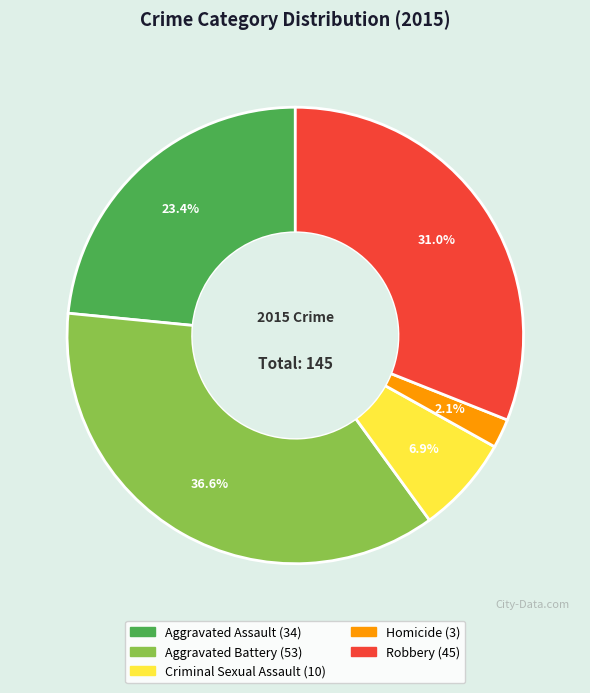

To the nearest percent, what is the average slice percentage?

20%